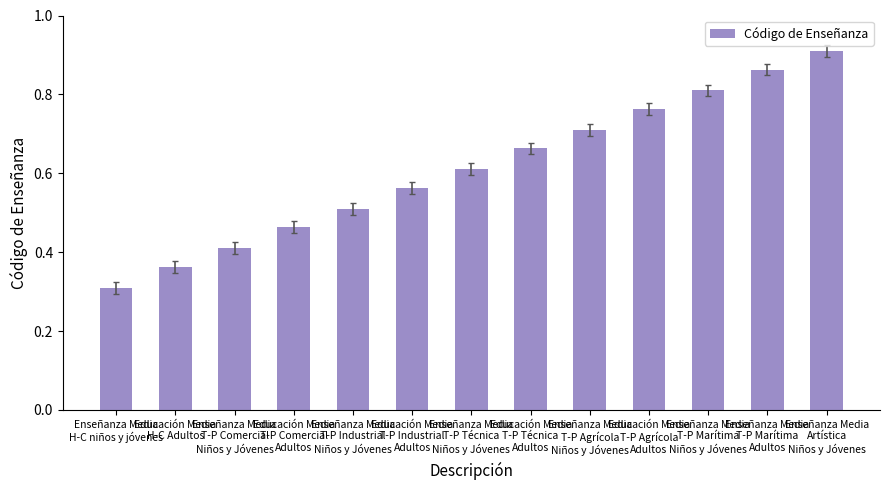

Count the values in the range 0 to 1.

13